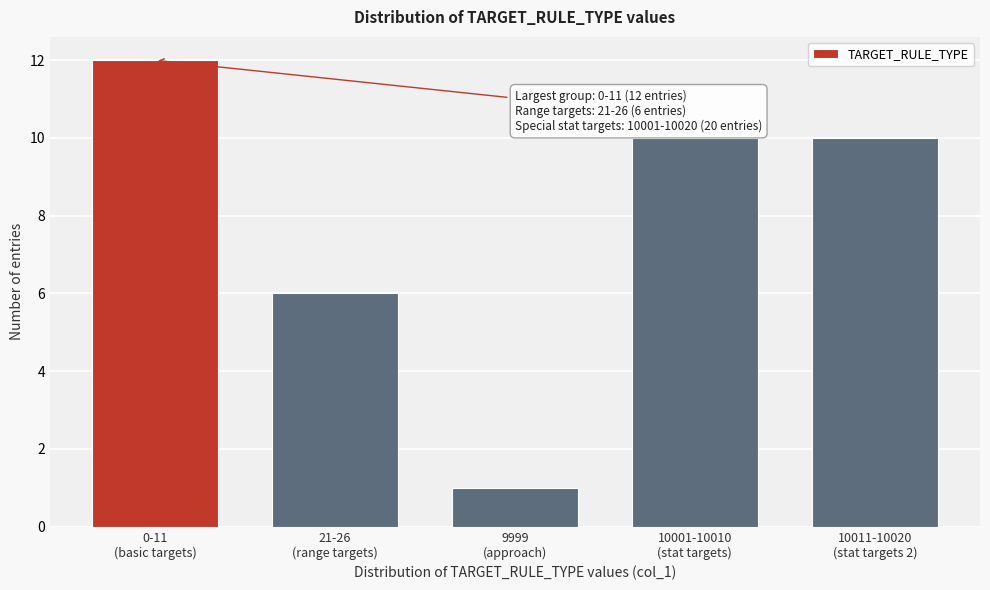

Reading left to right, list all the values displayed in this chart.

12	6	1	10	10